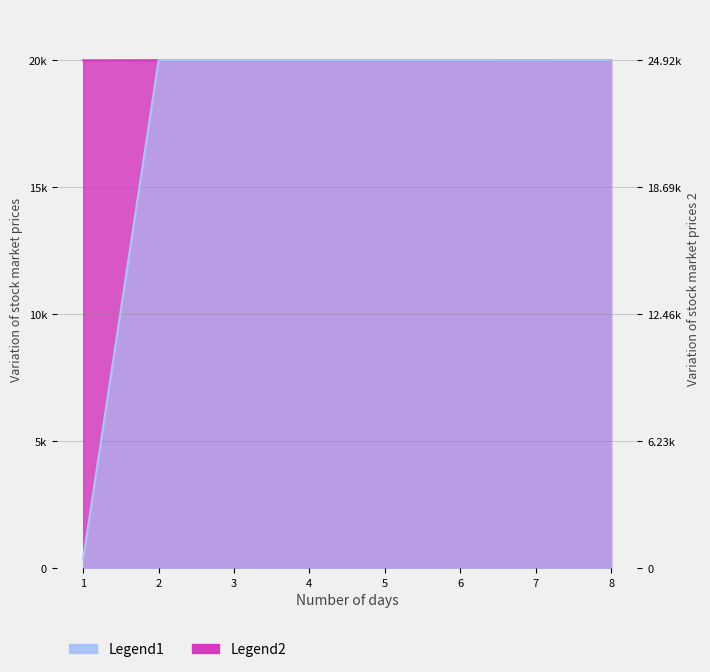

True or false: Legend2 has a value of 8907.5 at 5.

False